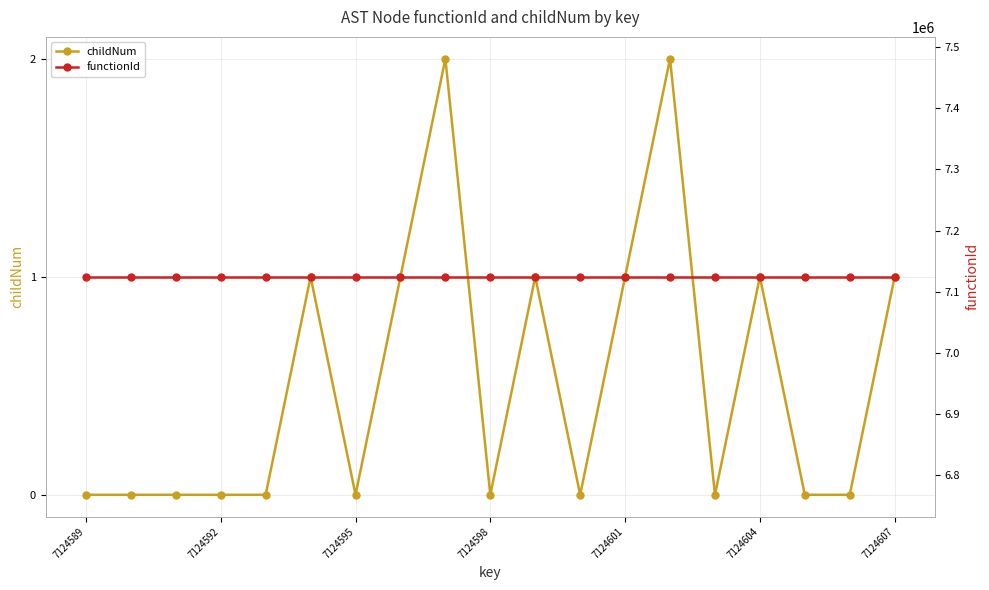

The childNum series shows 1 at 7124601. True or false?

True